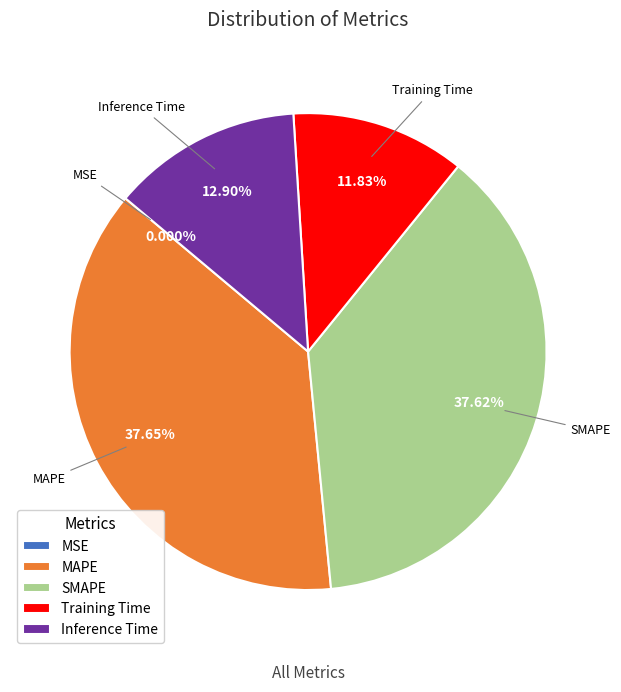

Do MAPE and Inference Time together represent more than half of the pie?

Yes